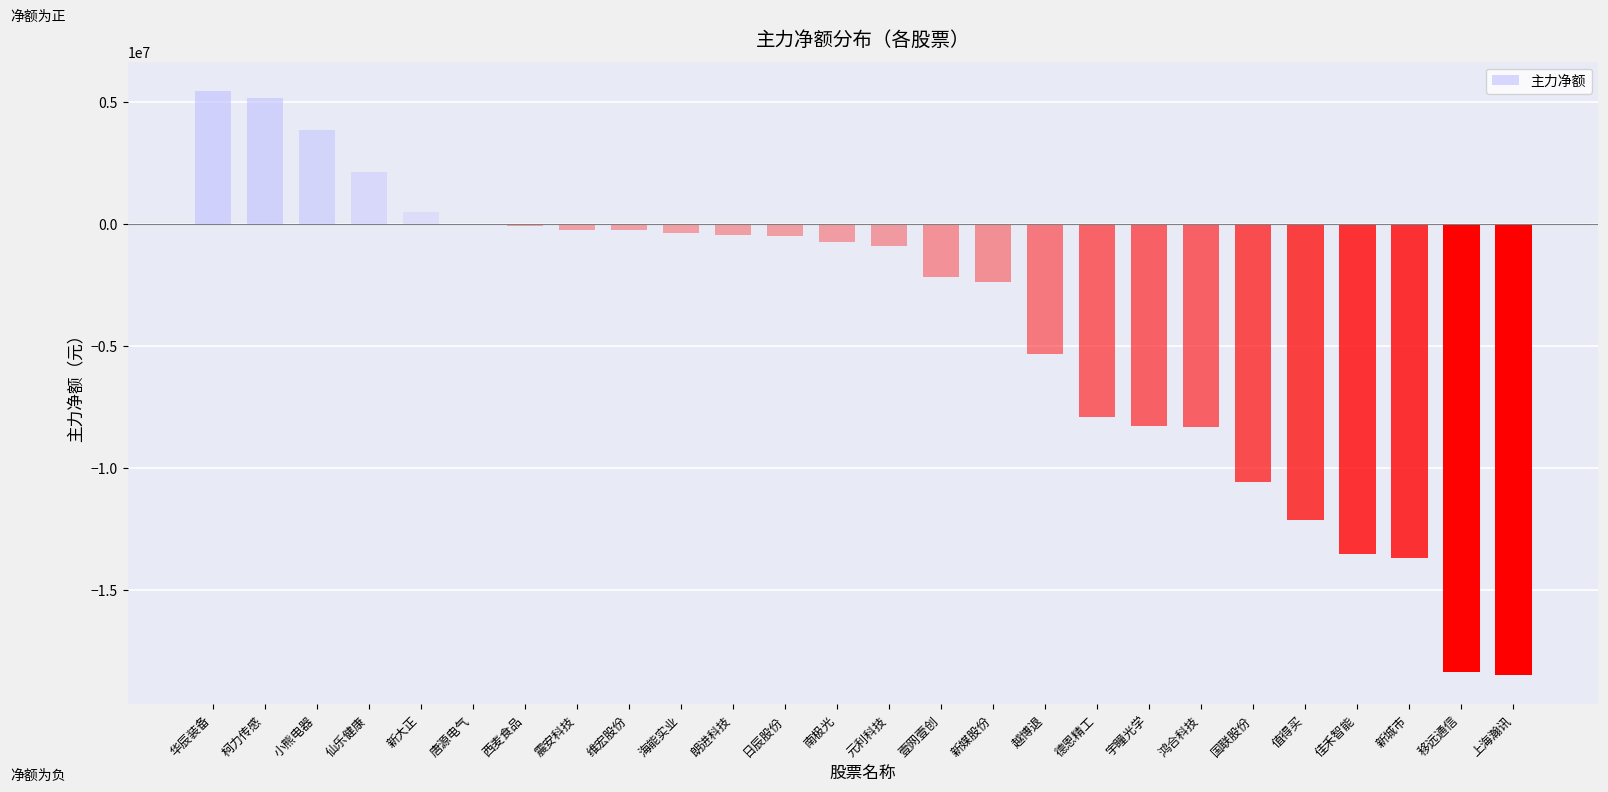

What is the change in value from 唐源电气 to 新城市?

-13691412